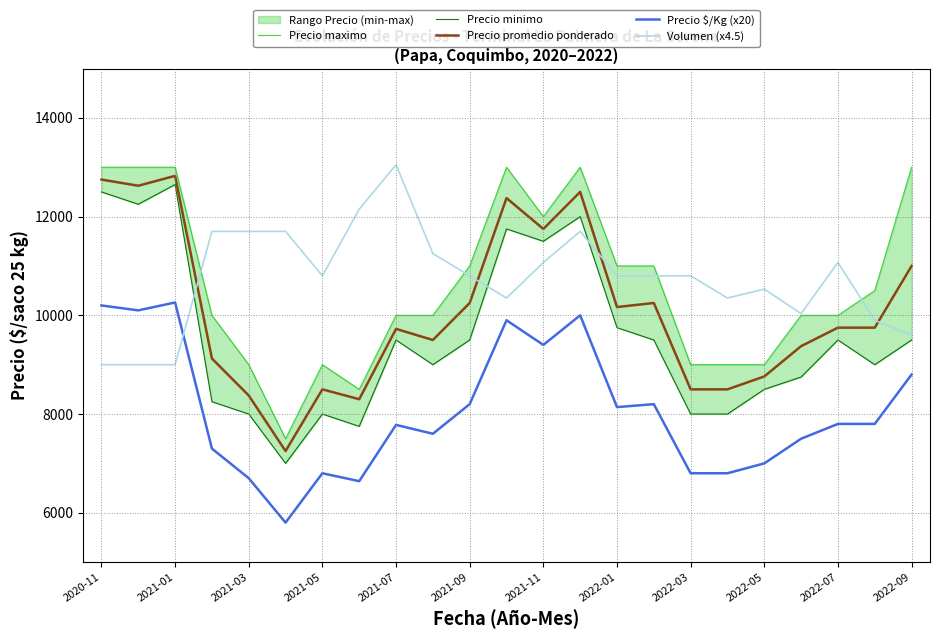

The Precio promedio ponderado series shows 19889.5 at 2020-11. True or false?

False